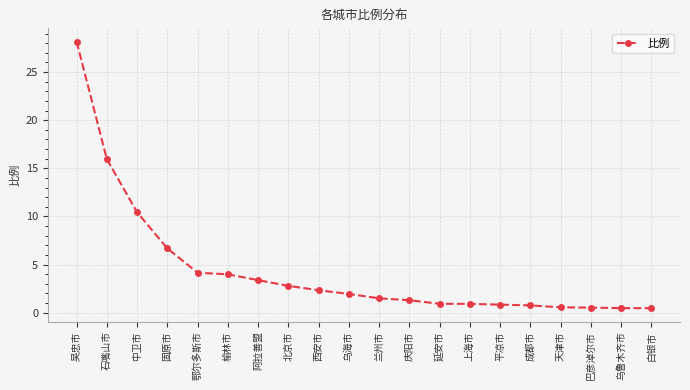

True or false: the data shows 5.8 at 鄂尔多斯市.

False